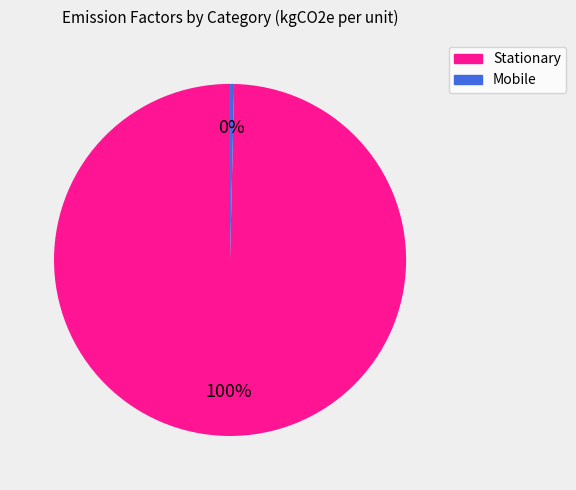

Is there a majority slice in this chart?

Yes